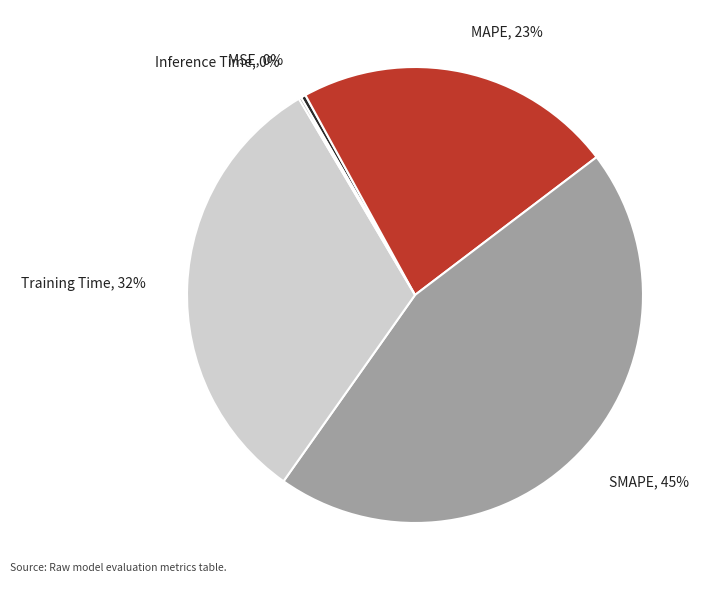

What percentage is the MAPE slice, to the nearest percent?

23%